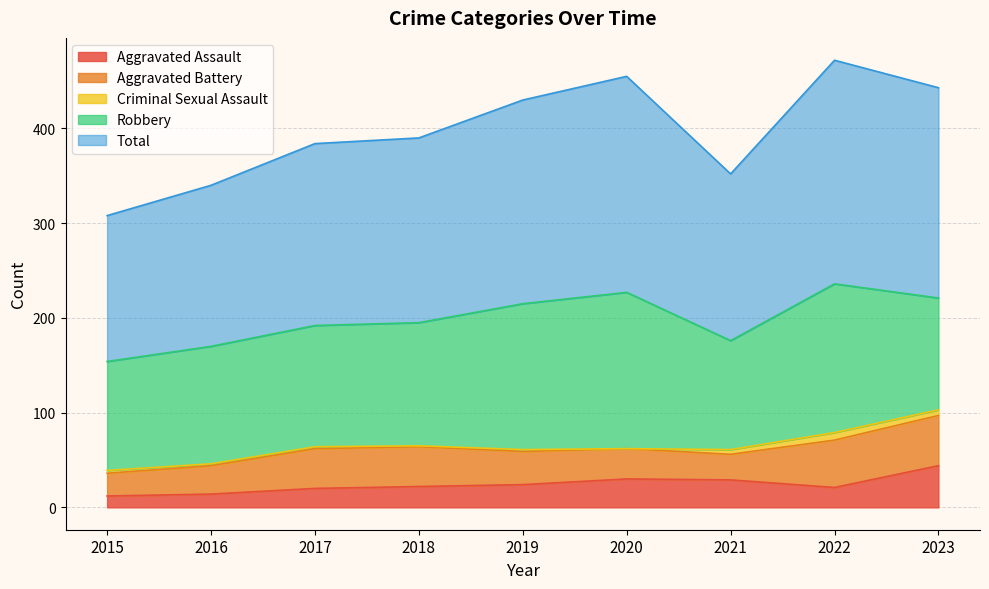

What is the value of the Total point at the 5th from the left?

215